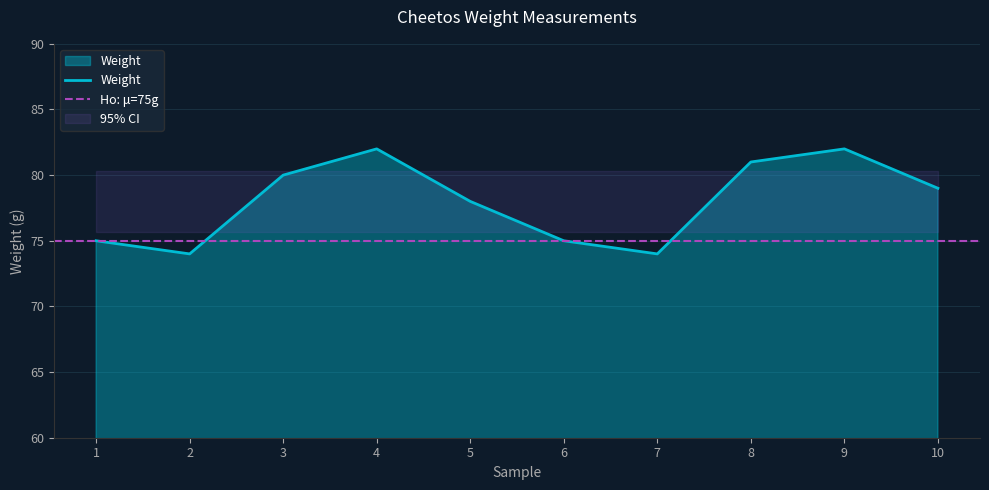

Reading left to right, list all the values displayed in this chart.

75	74	80	82	78	75	74	81	82	79